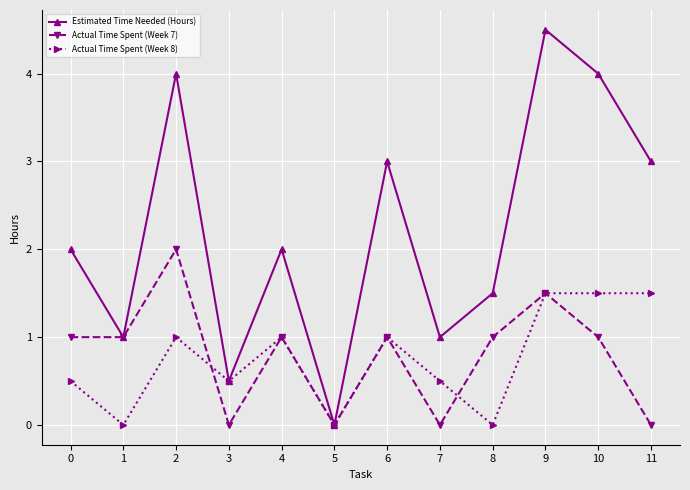

How many interior local peaks does the Estimated Time Needed (Hours) series have?

4